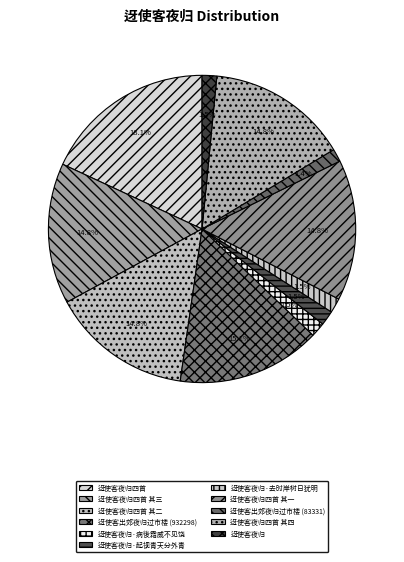

Approximately how many times larger is the value at 迓使客夜归四首 其一 compared to 迓使客夜归·去时岸树日犹明?

9.6